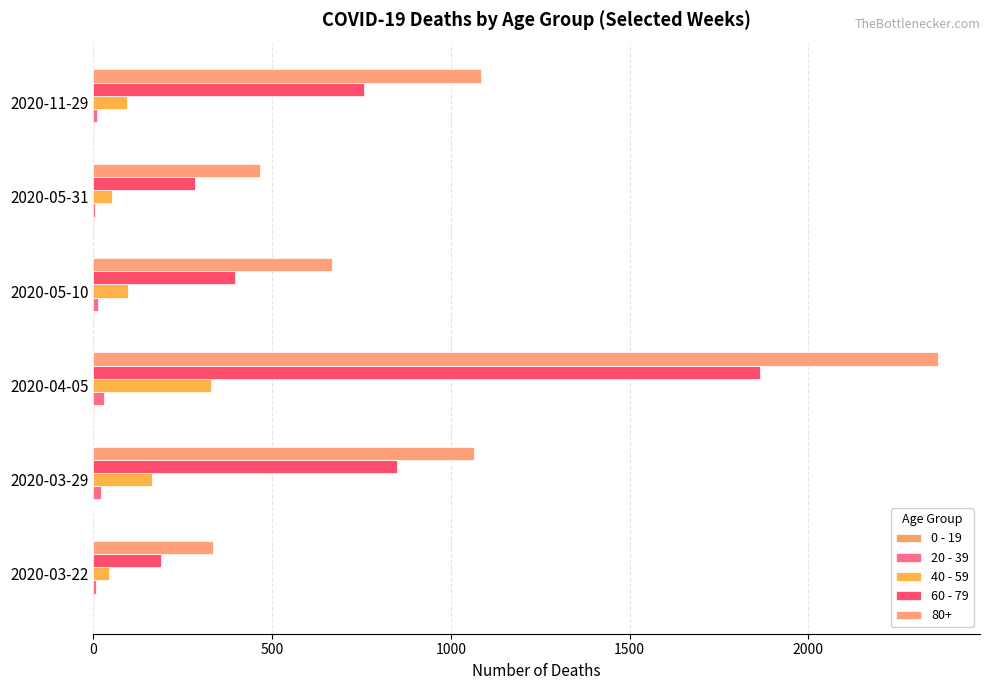

Which series has the largest range (max minus min)?

80+